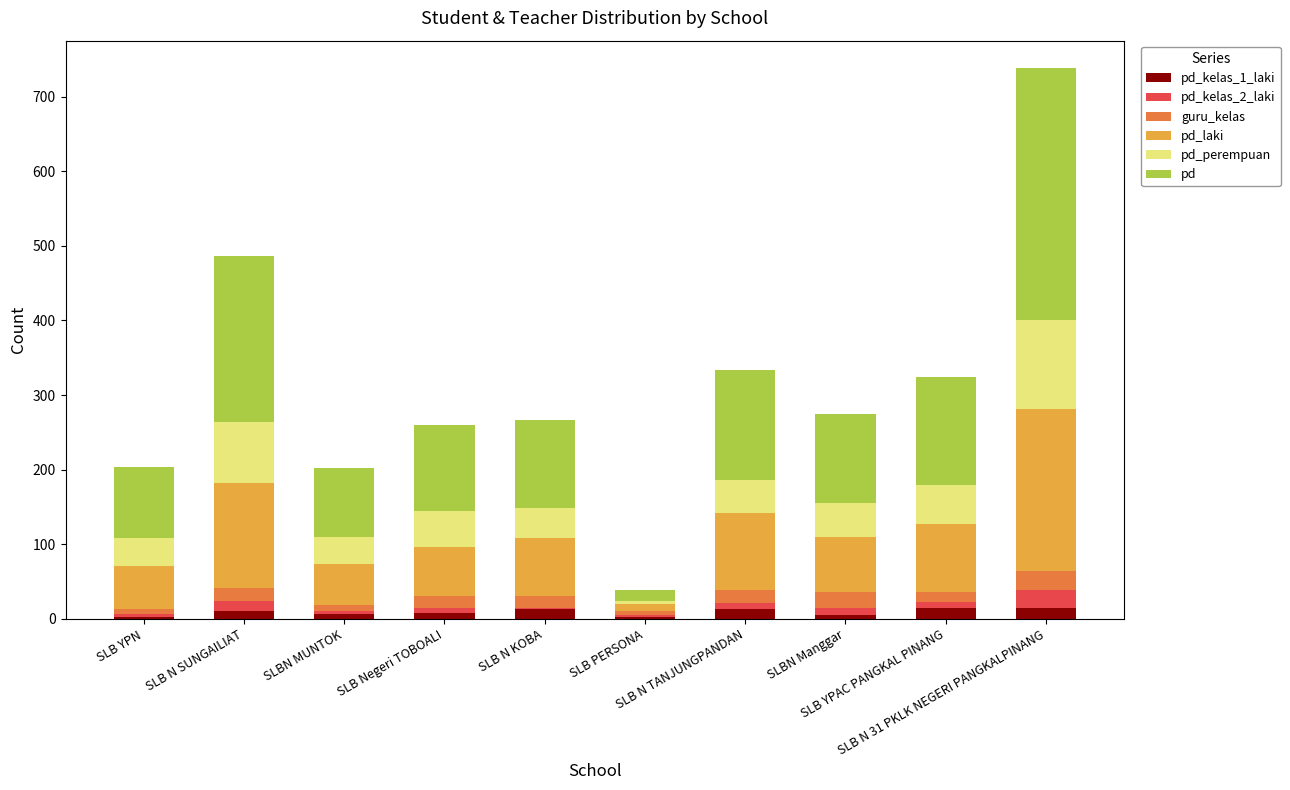

How many data points does each series have?

10